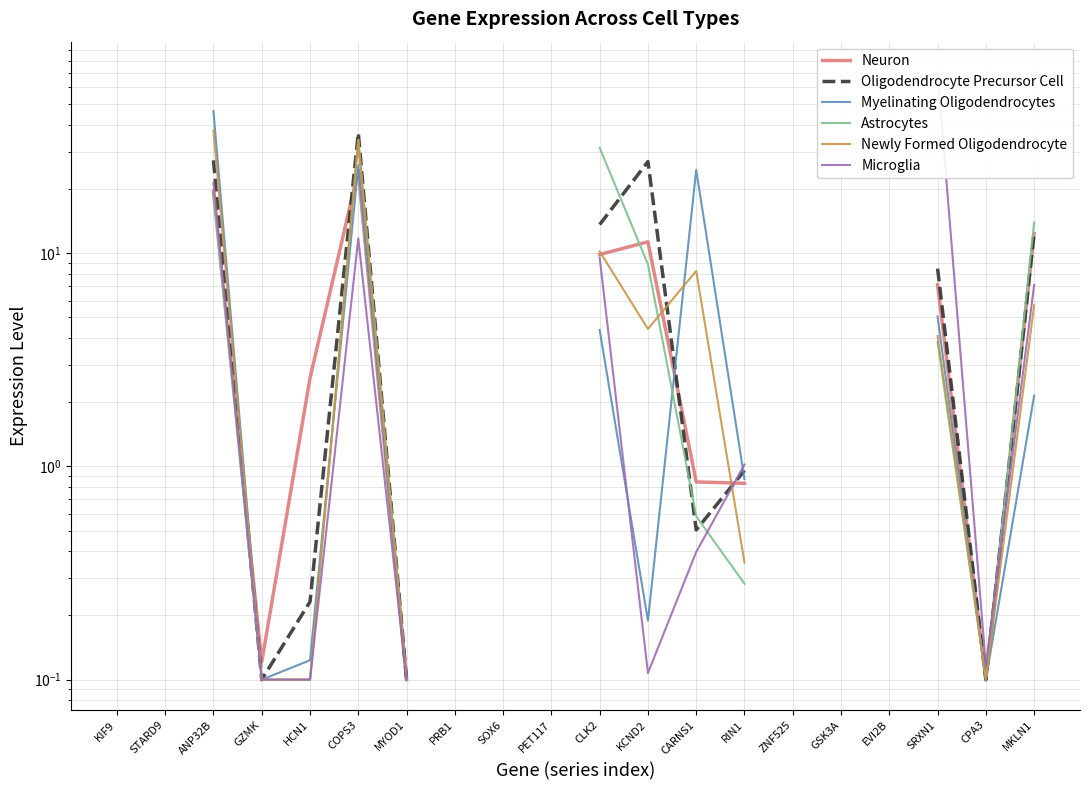

The value of Microglia at ANP32B is 11.2. True or false?

False